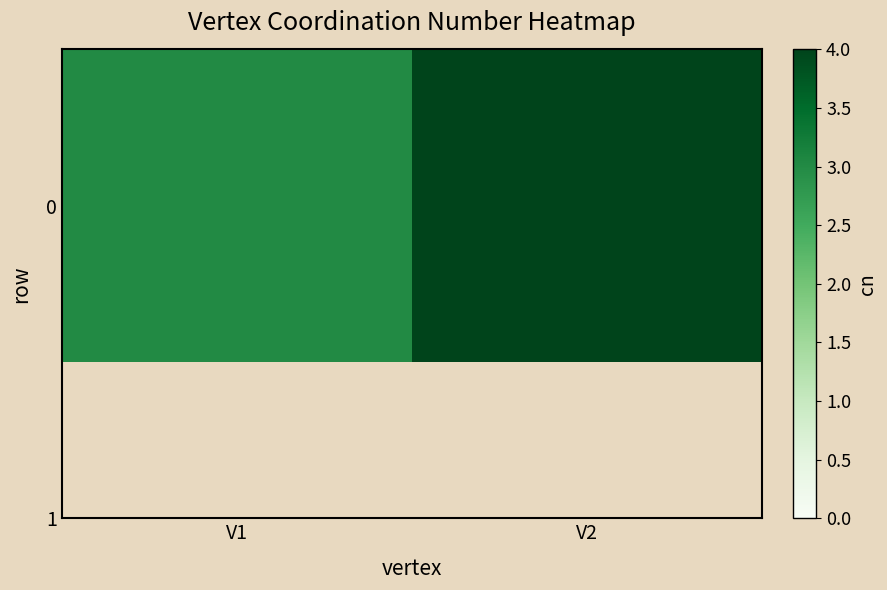

Which category has the highest value across all series?

V2